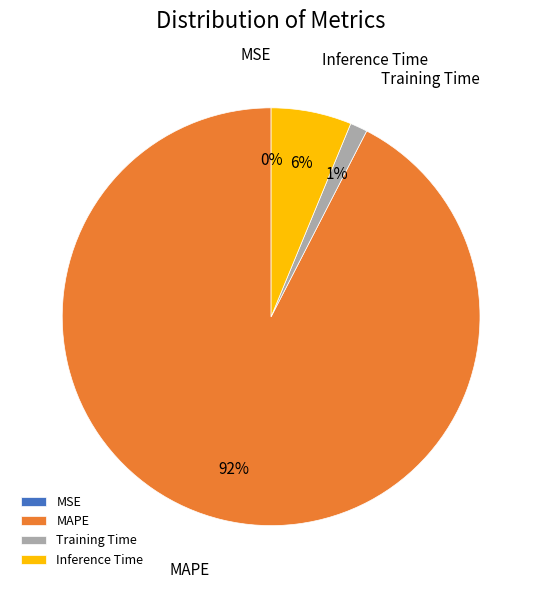

Between MAPE and Training Time, which is larger?

MAPE